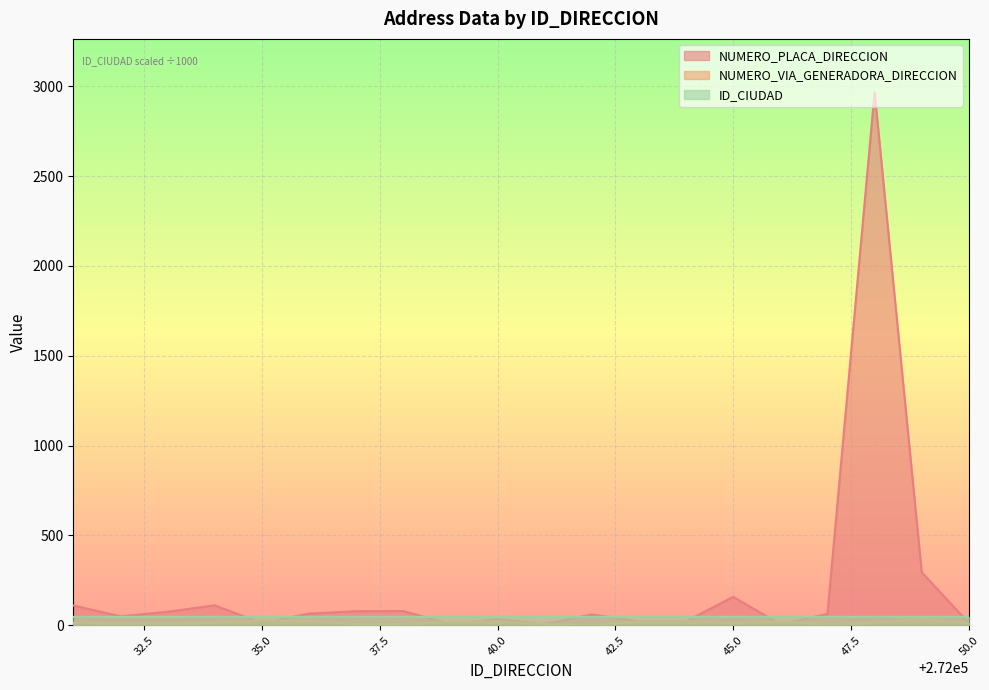

Which series has the largest total across all categories?

NUMERO_PLACA_DIRECCION